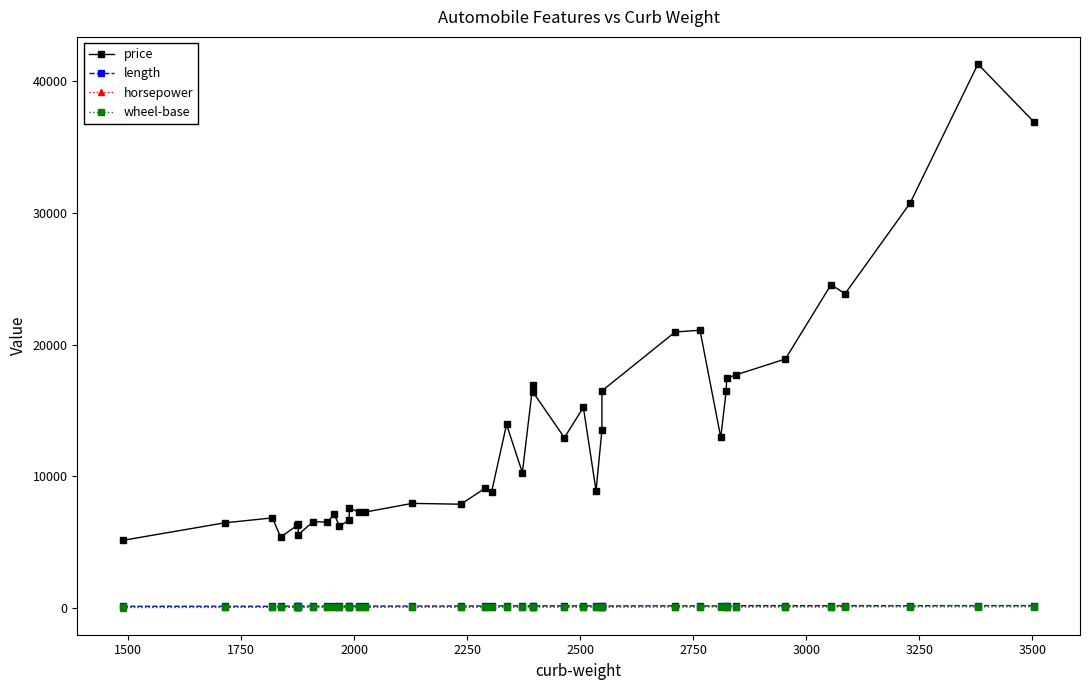

Which series has the largest total across all categories?

price